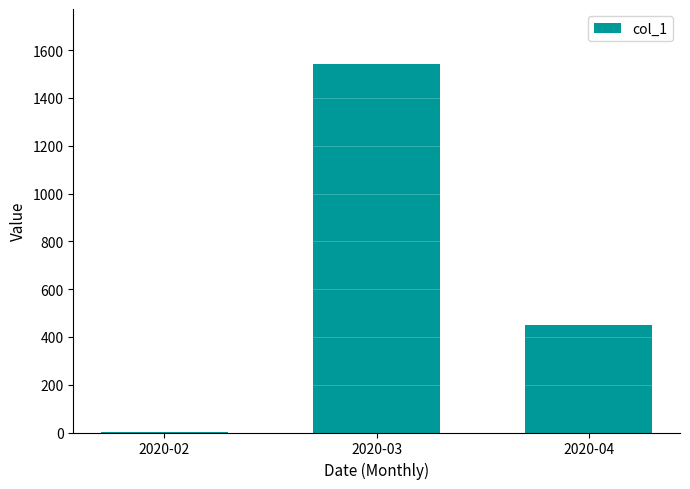

At which label is the value closest to 771?

2020-04